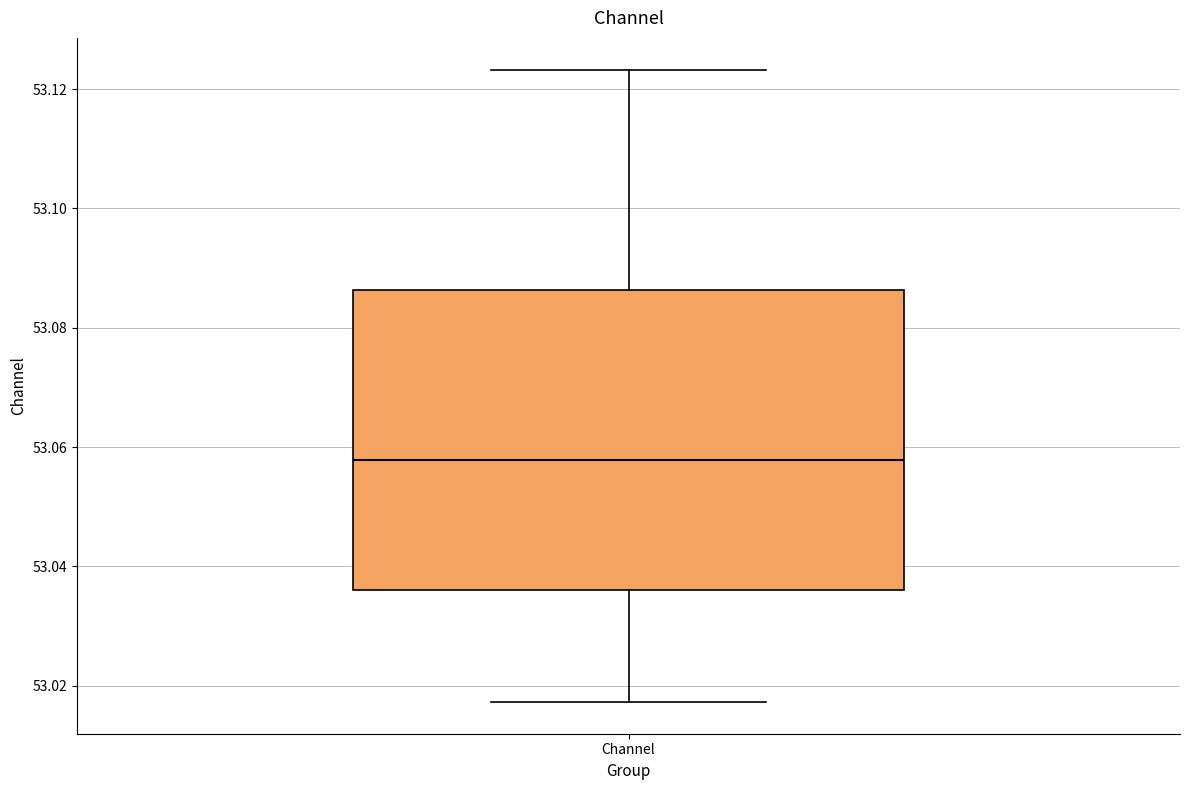

Where does the upper whisker of the box for Channel end on the y-axis? The values are not printed on the chart, so give them approximately, as read against the axis.

53.124